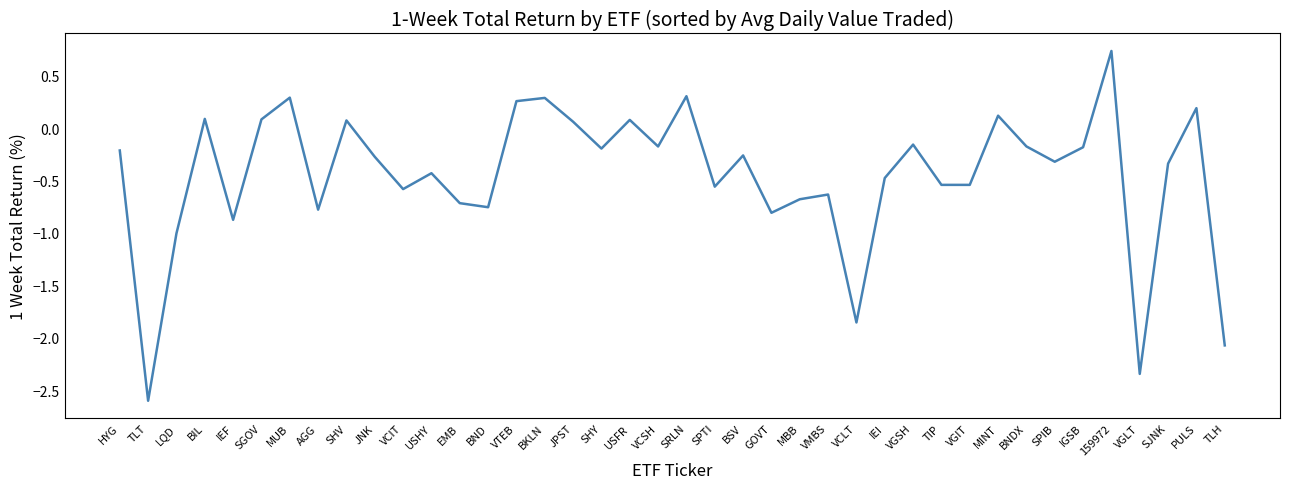

Which category has the highest value across all series?

159972